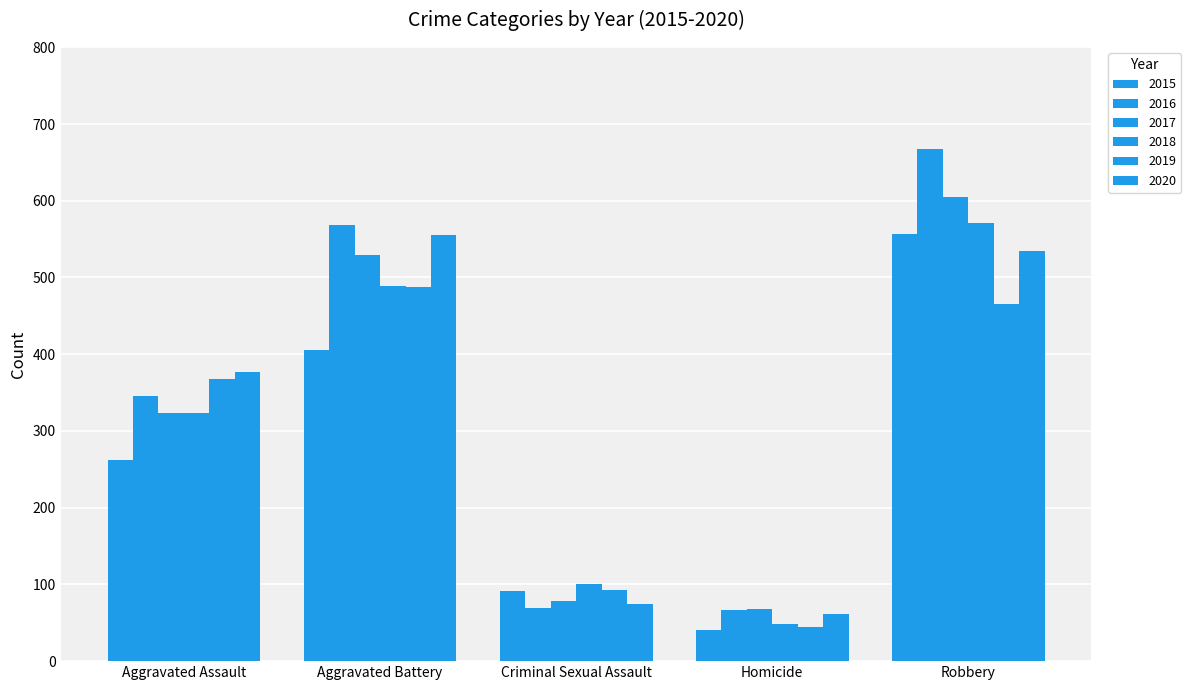

How many bars are there in total?

30